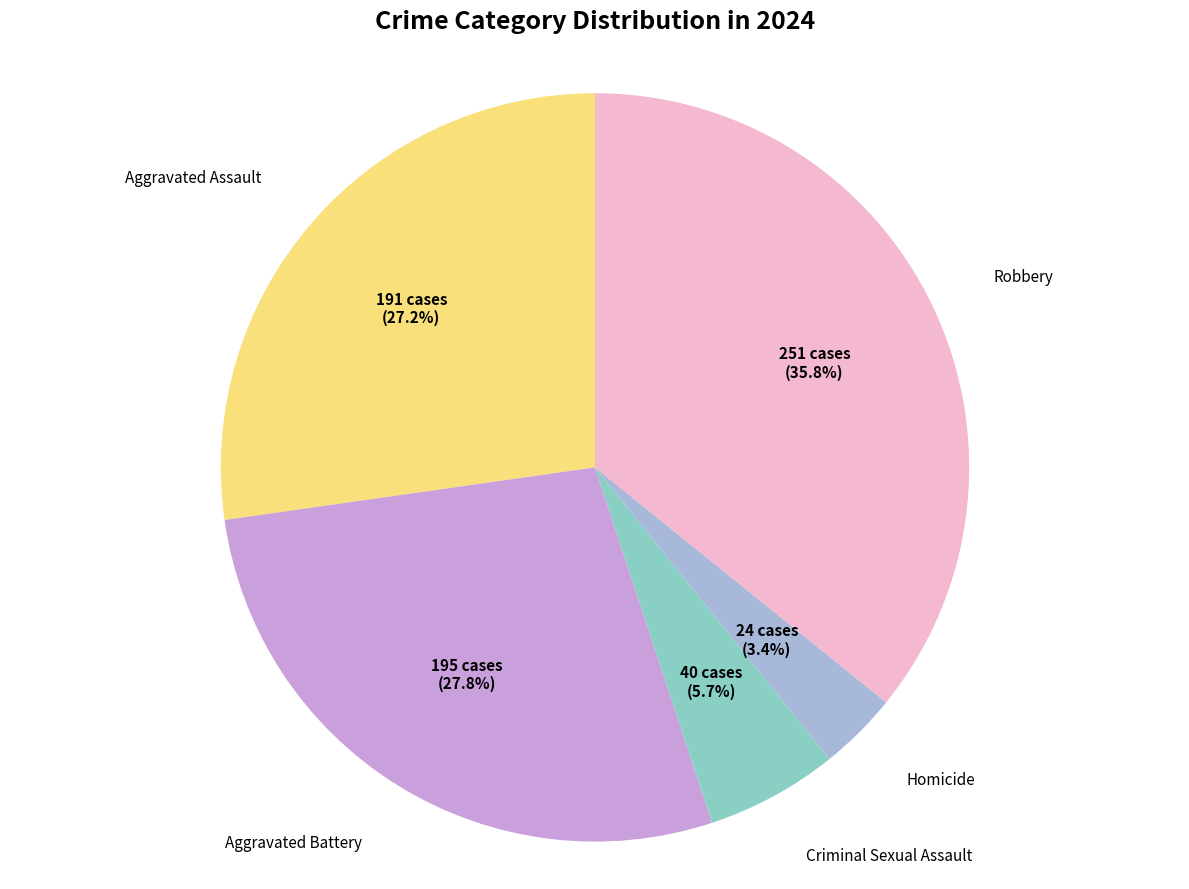

Is there a majority slice in this chart?

No